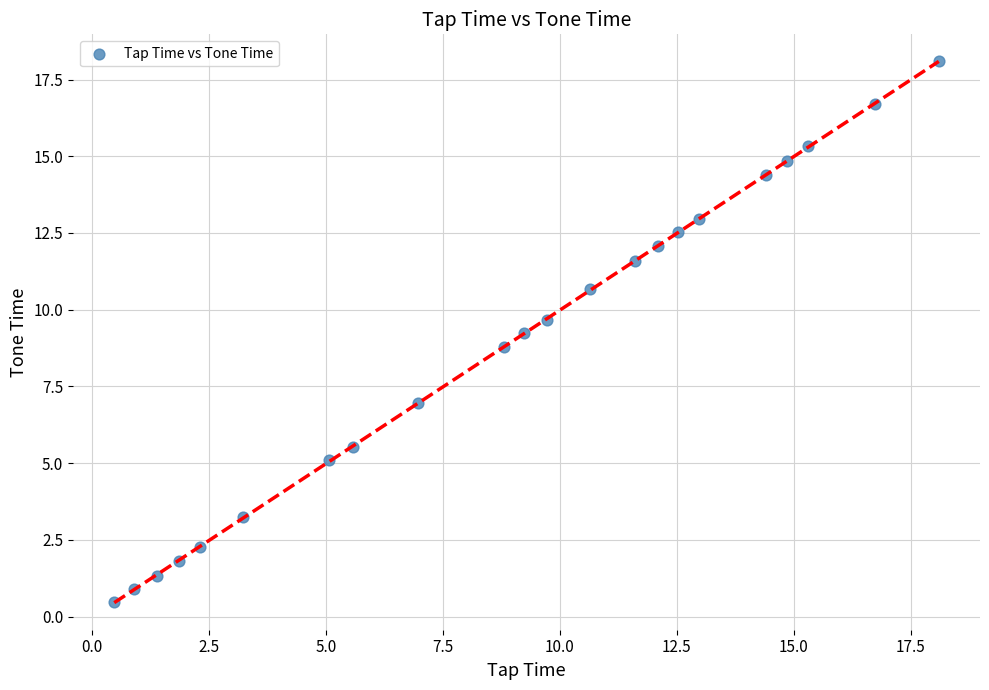

What is the range of X values (max minus min)?

17.6